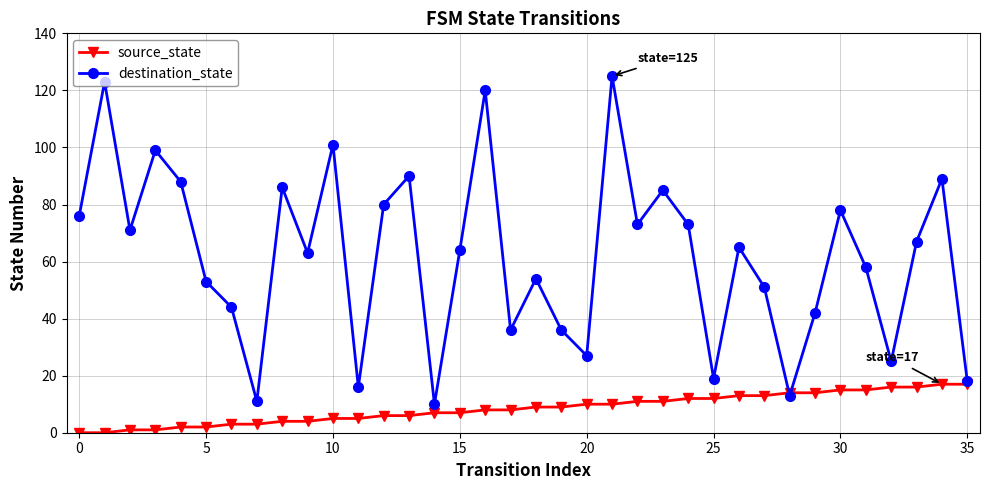

Does the chart display data point markers on the line(s)?

Yes